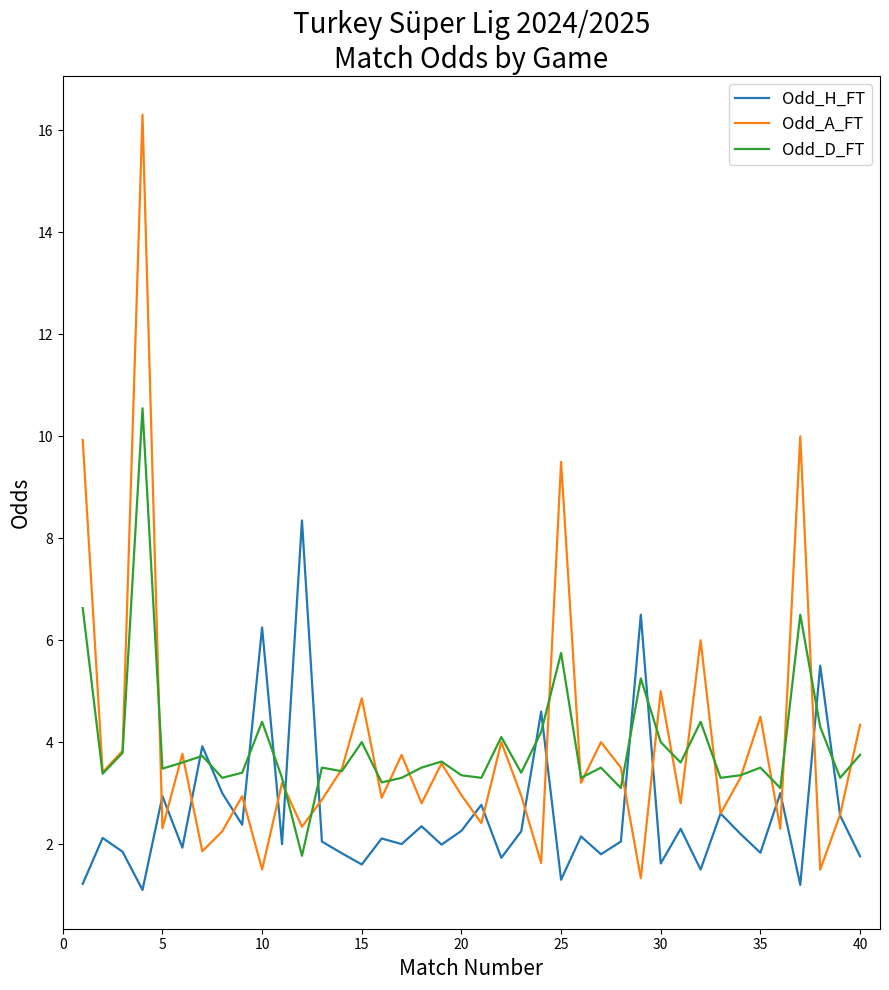

Which series has the widest spread of values?

Odd_A_FT